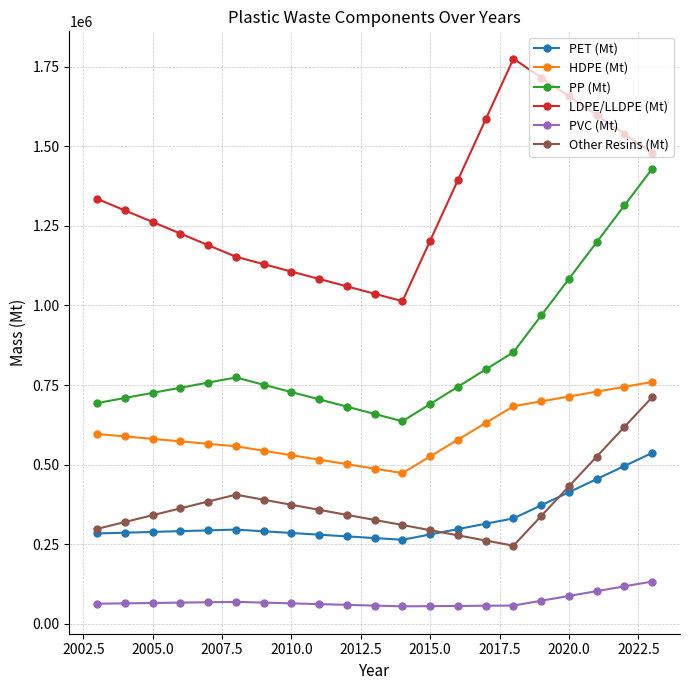

What is the minimum value shown in the chart?

55289.1